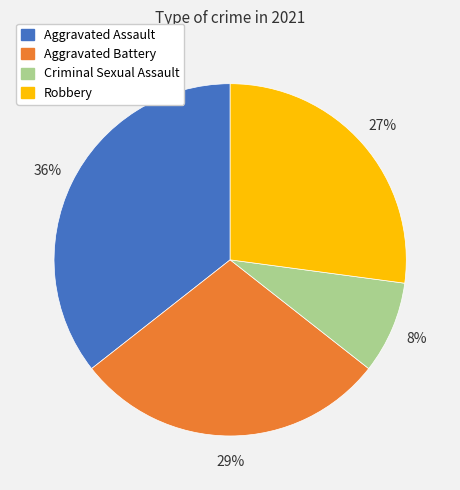

Which category has the smallest portion of the pie?

Criminal Sexual Assault